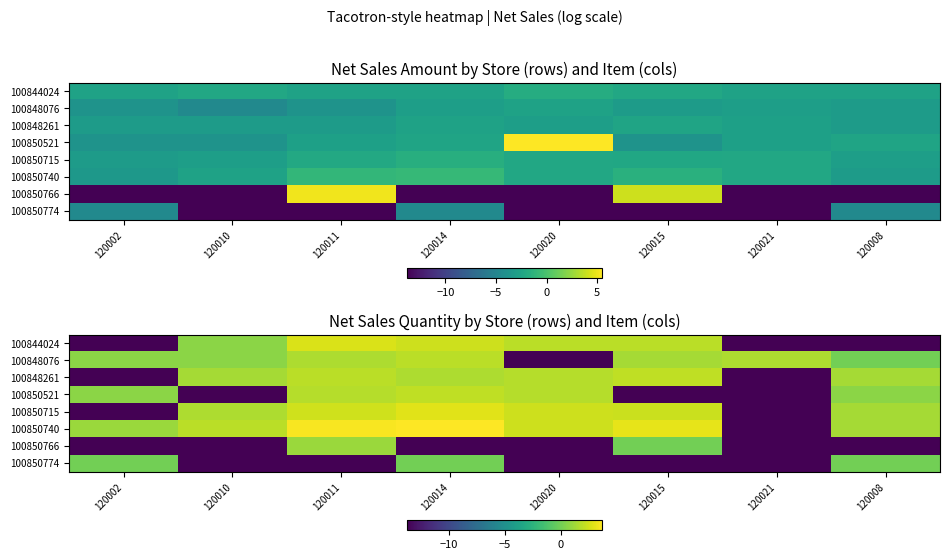

Between 120010 and 120008, which is larger?

120010